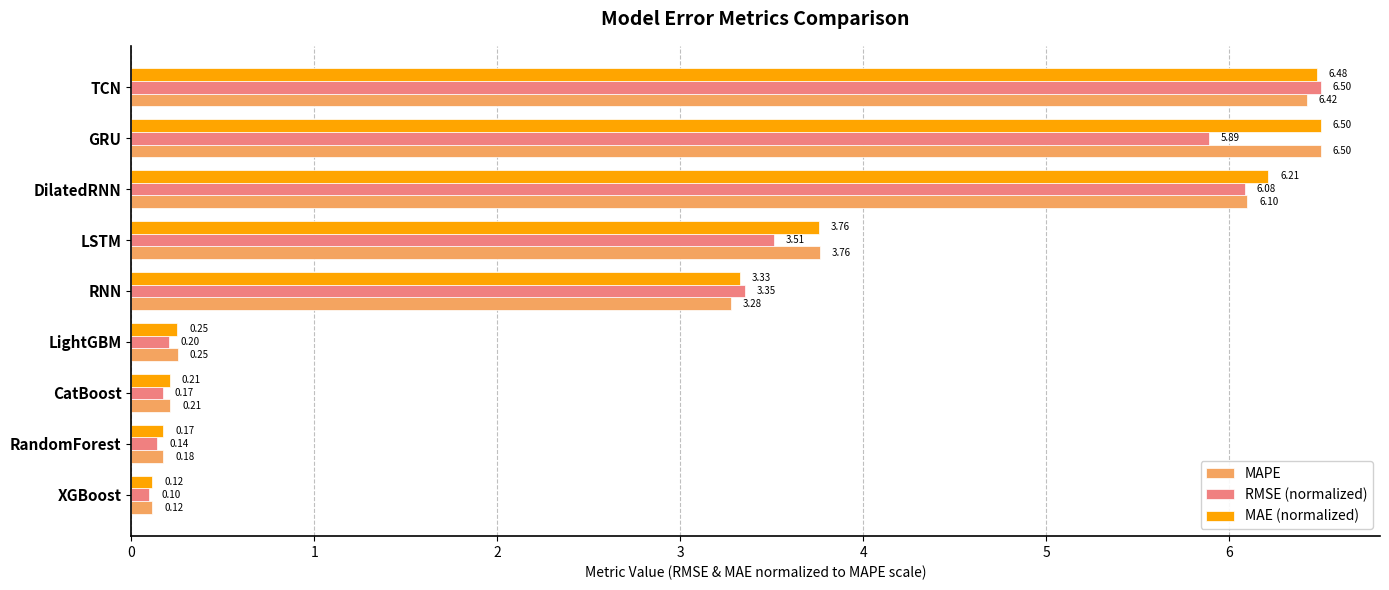

At how many categories does at least one series exceed 3?

5